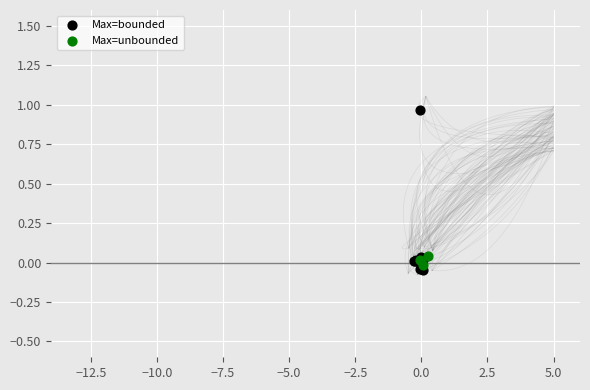

What are all the series names shown in the legend?

Max=bounded, Max=unbounded